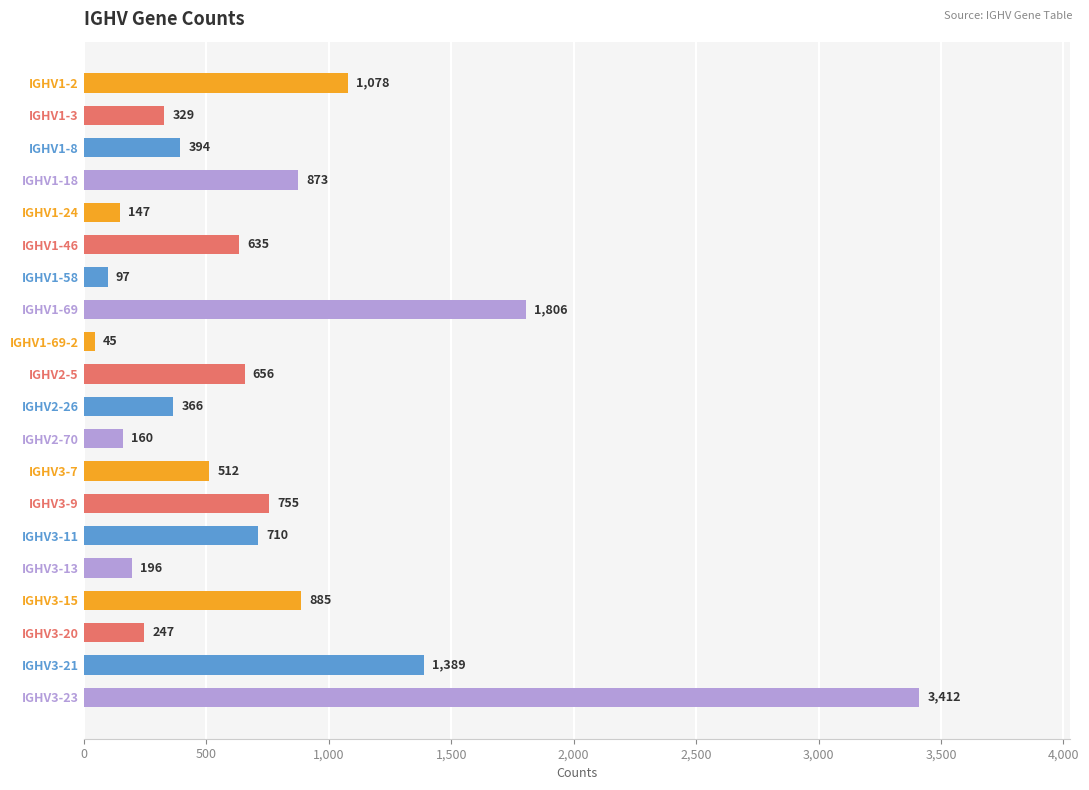

How many data points are less than 635?

10